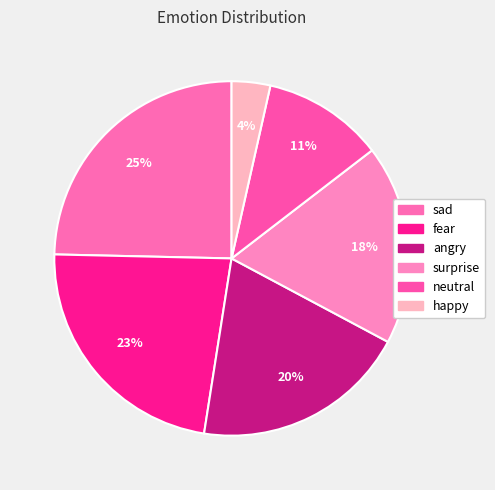

How many segments does this pie chart have?

6